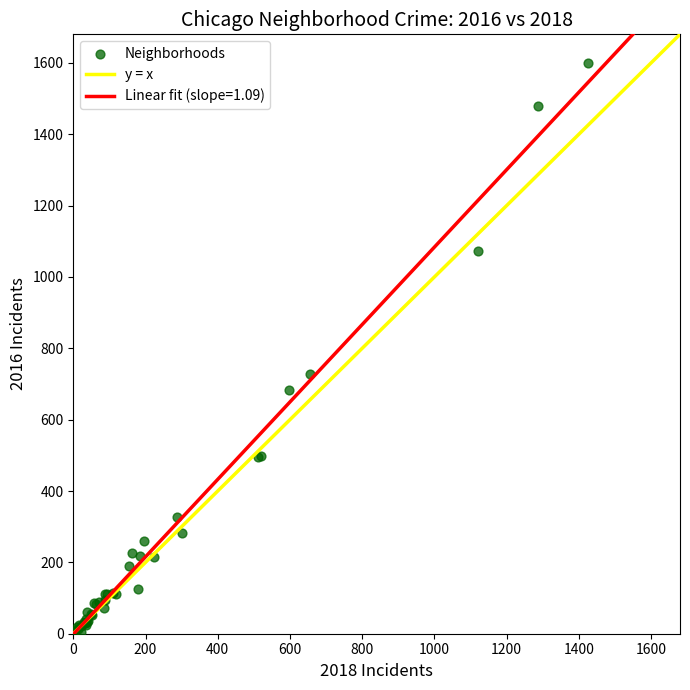

What Y value in the scatter plot is closest to 803?

727